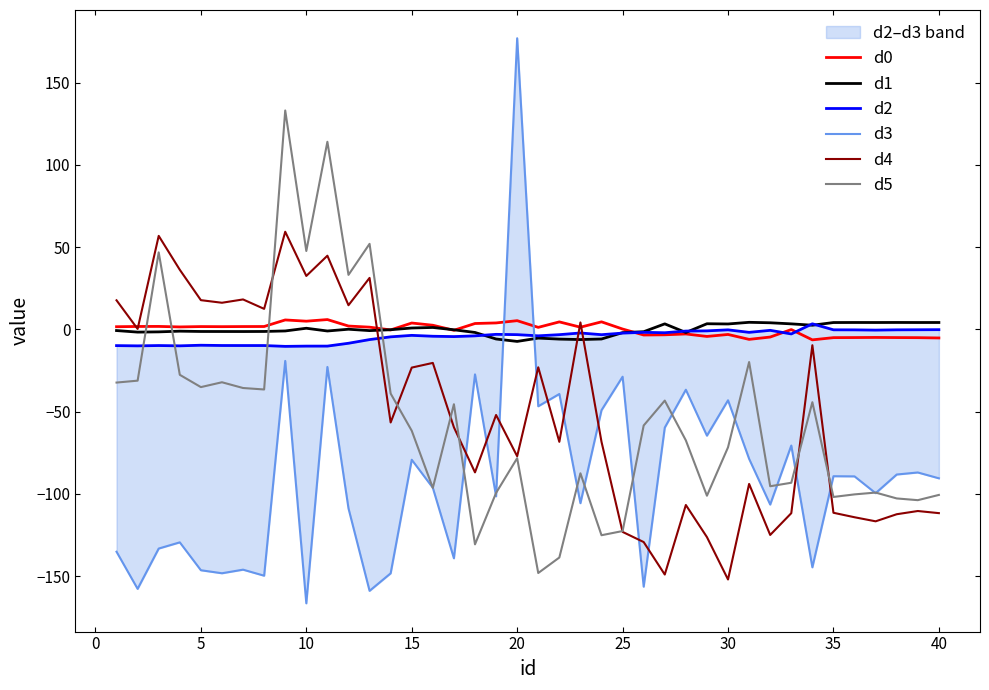

In d4, how many points are higher than both neighbors (excluding endpoints)?

13